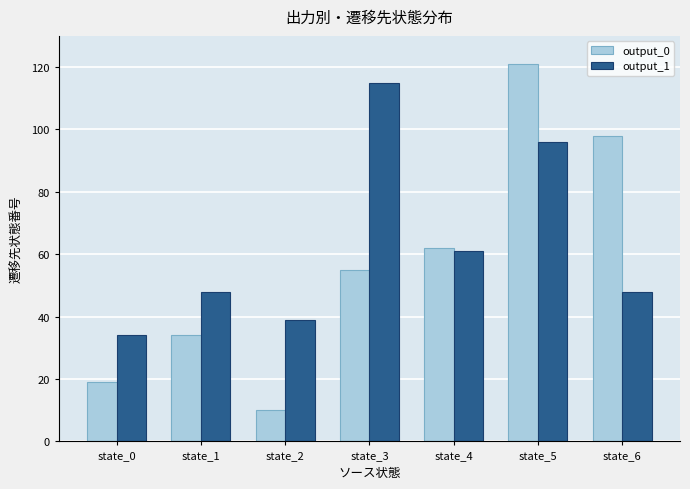

Reading left to right, list all the values displayed in this chart.

output_0: 19	34	10	55	62	121	98
output_1: 34	48	39	115	61	96	48